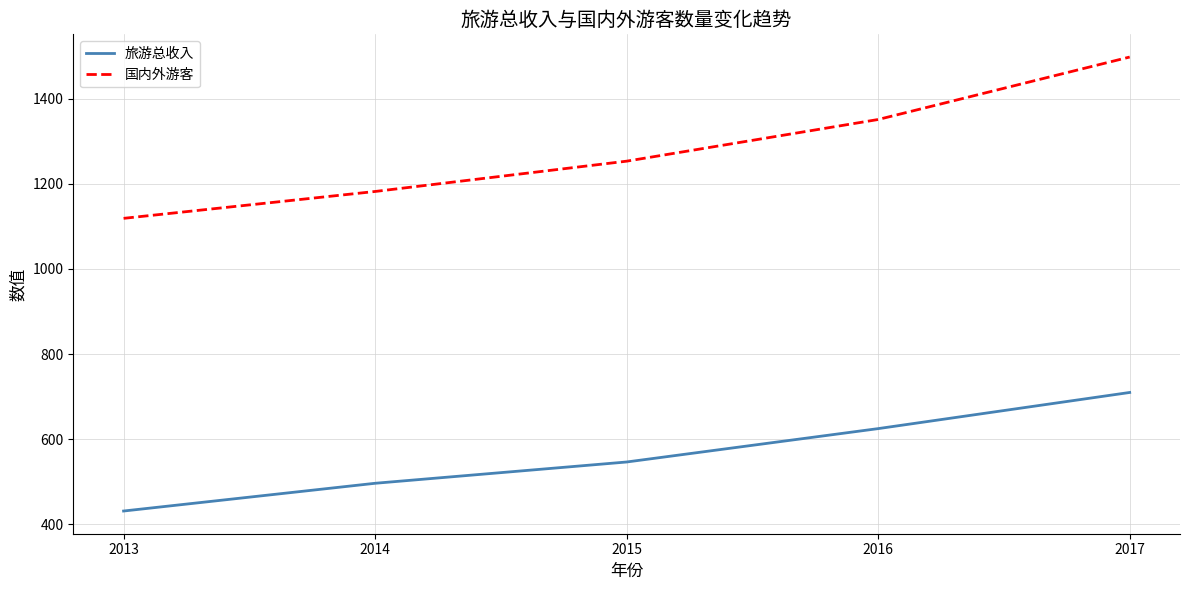

True or false: 旅游总收入 and 国内外游客 cross at least once.

False